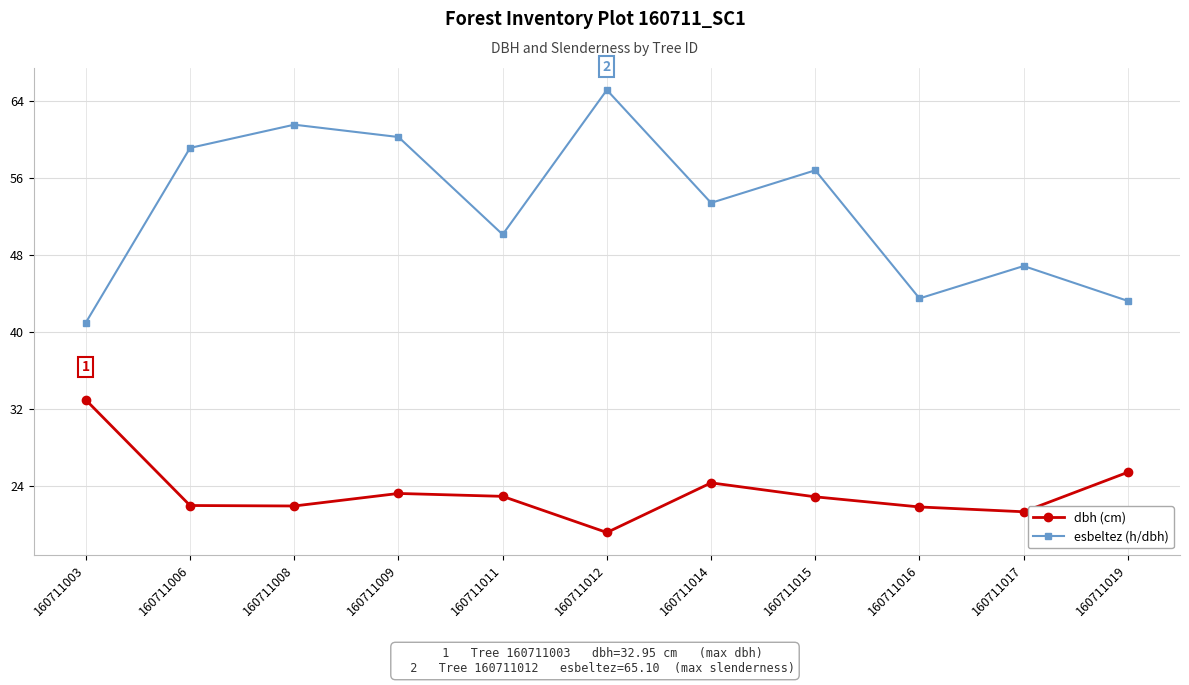

What is the sum of the dbh (cm) values at 160711006 and 160711016?

43.9